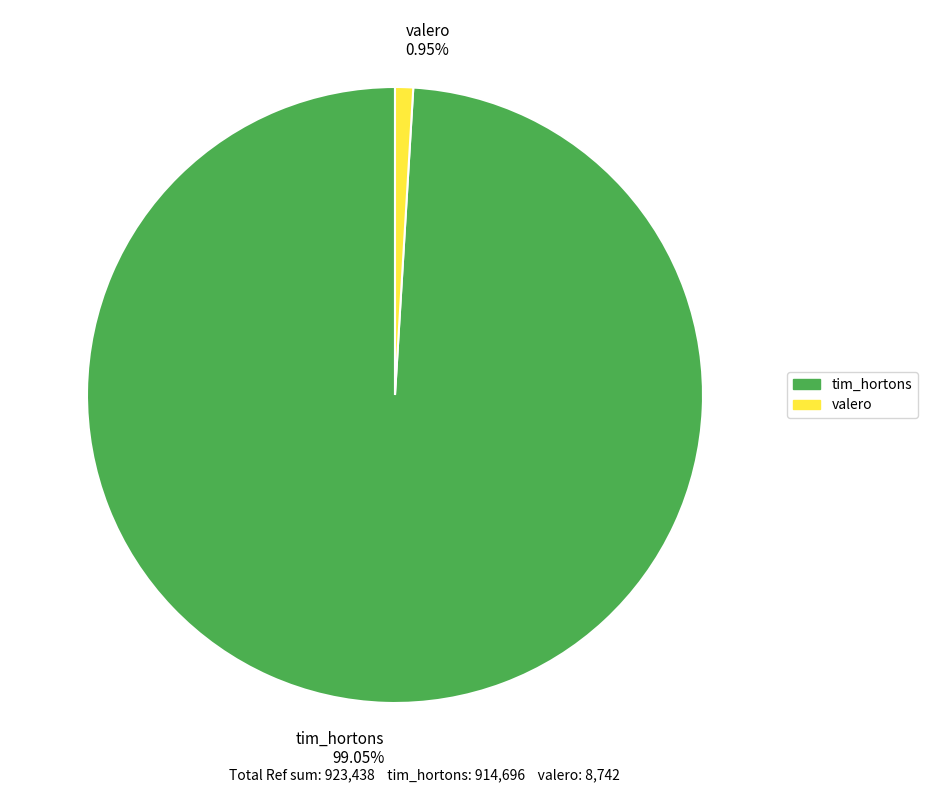

What is the ratio of the value at tim_hortons to the value at valero?

104.6